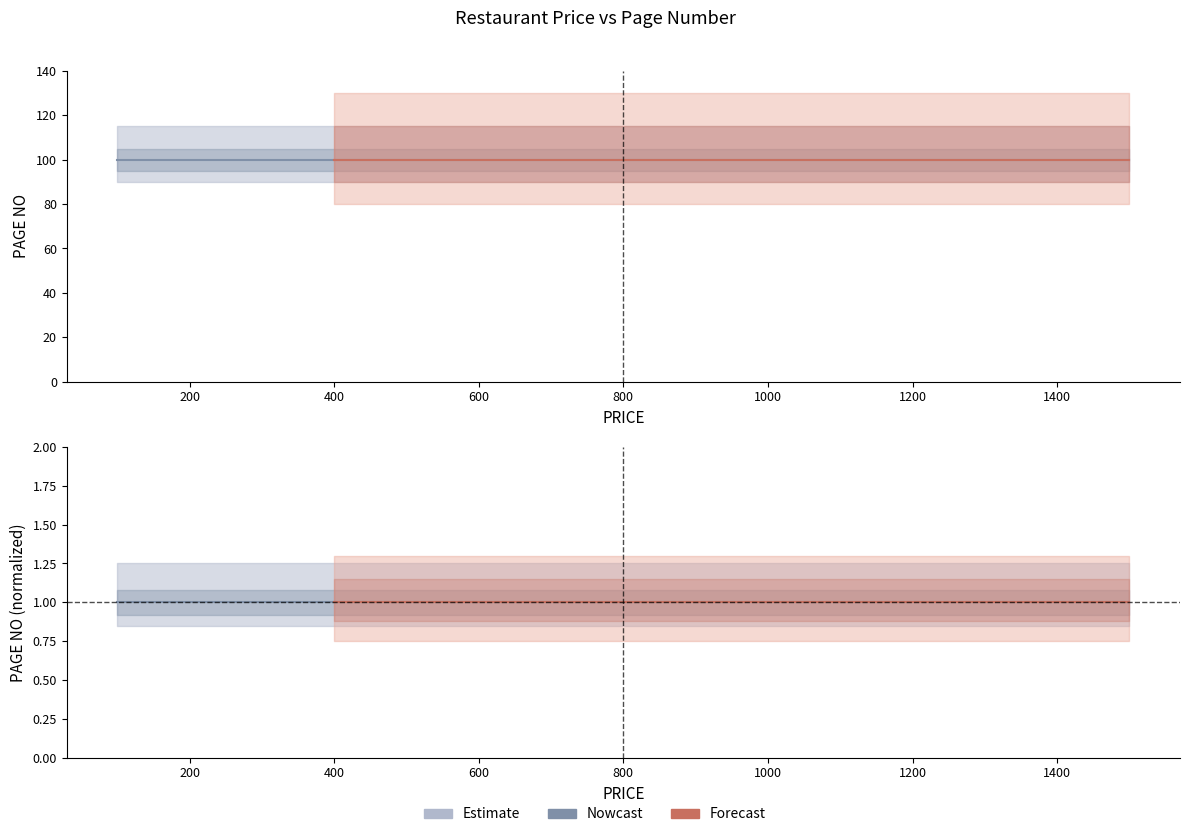

Is it true that PAGE NO equals 177 at 200?

False